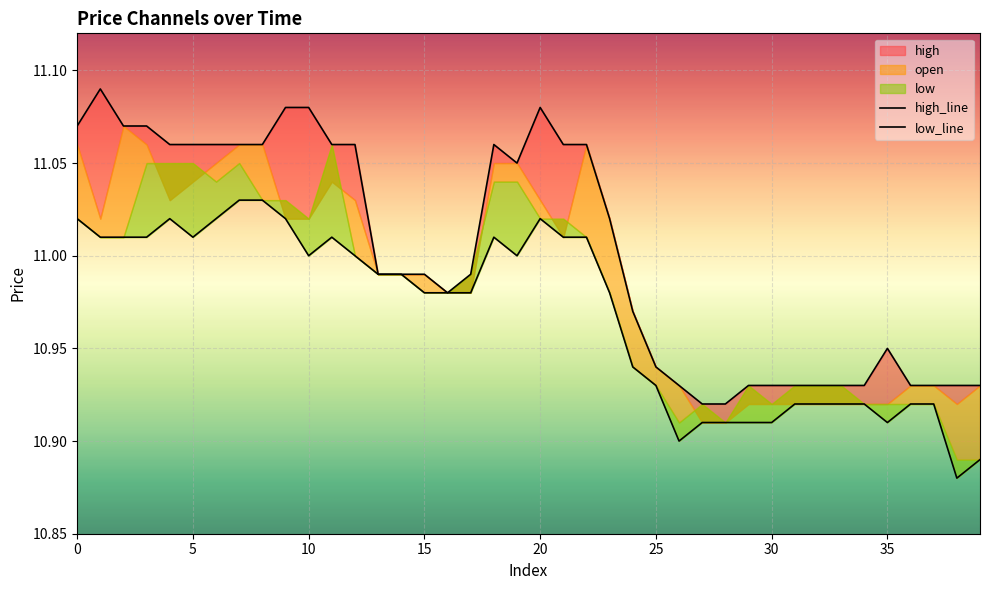

Where is the first local maximum for high?

1